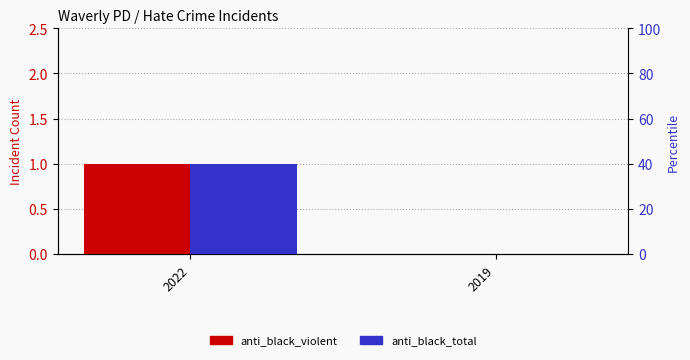

The anti_black_total series shows 0 at 2019. True or false?

False